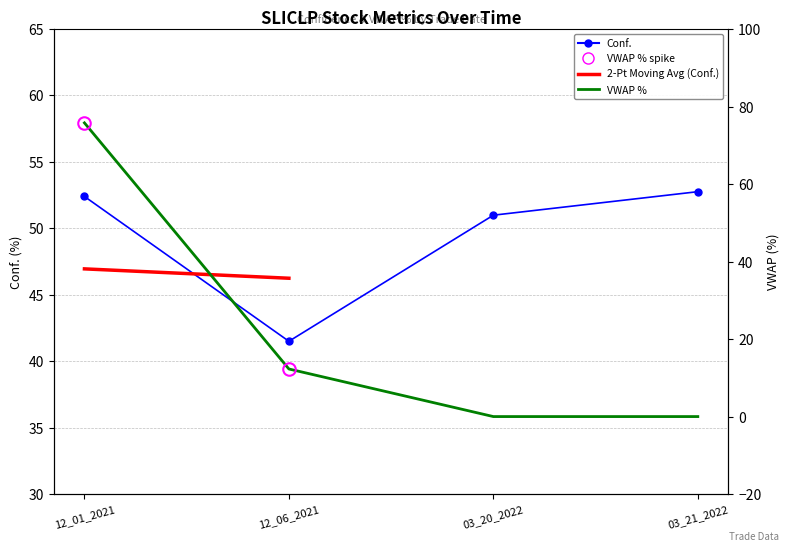

Rank the series by their average value, from lowest to highest.

VWAP %, Conf.